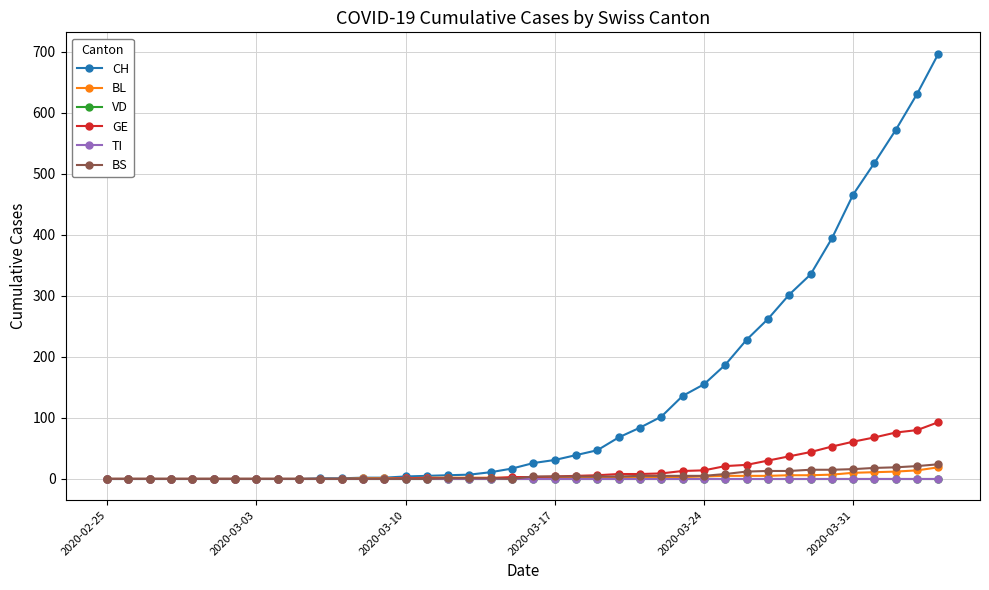

Reading left to right, extract all data points from this chart.

CH: 0	0	0	0	0	0	0	0	0	0	1	1	2	2	4	5	6	7	11	17	26	31	39	47	68	84	102	136	155	187	228	262	302	335	394	466	518	572	631	697
BL: 0	0	0	0	0	0	0	0	0	0	0	0	1	1	1	2	2	2	2	2	2	2	2	2	3	3	3	3	4	5	5	5	6	6	7	10	11	12	14	19
VD: 0	0	0	0	0	0	0	0	0	0	0	0	0	0	0	0	0	0	0	0	0	0	0	0	0	0	0	0	0	0	0	0	0	0	0	0	0	0	0	0
GE: 0	0	0	0	0	0	0	0	0	0	0	0	0	0	1	1	1	1	1	3	3	4	5	6	8	8	9	13	14	21	23	30	37	44	53	61	68	76	80	93
TI: 0	0	0	0	0	0	0	0	0	0	0	0	0	0	0	0	0	0	0	0	0	0	0	0	0	0	0	0	0	0	0	0	0	0	0	0	0	0	0	0
BS: 0	0	0	0	0	0	0	0	0	0	0	0	0	0	0	0	1	1	1	0	4	4	4	4	4	5	5	5	5	8	12	13	13	15	15	16	18	19	21	24